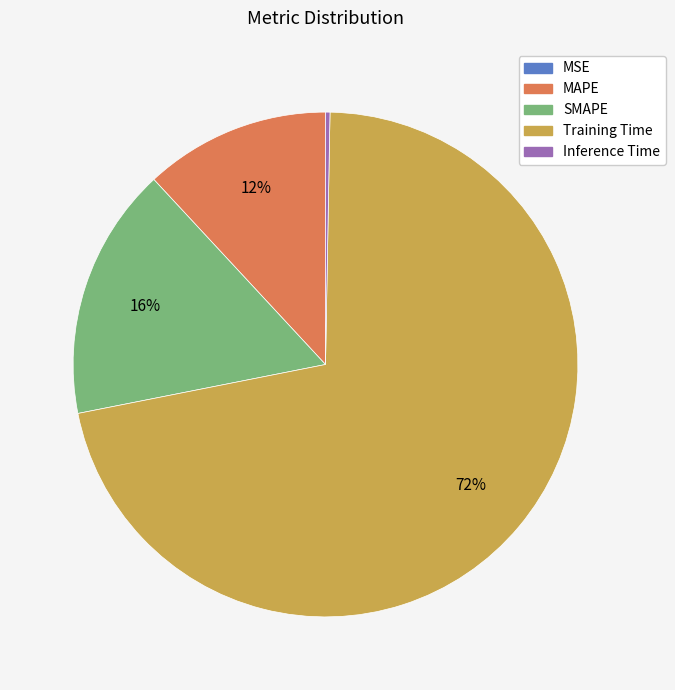

Does any single category account for the majority?

Yes